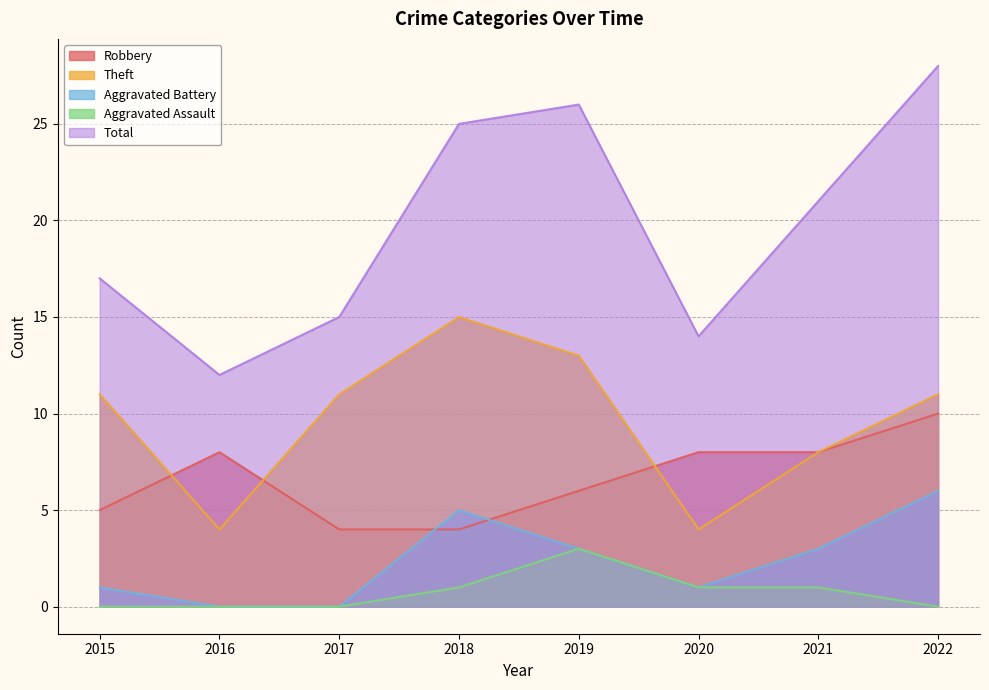

How many data points does each series have?

8